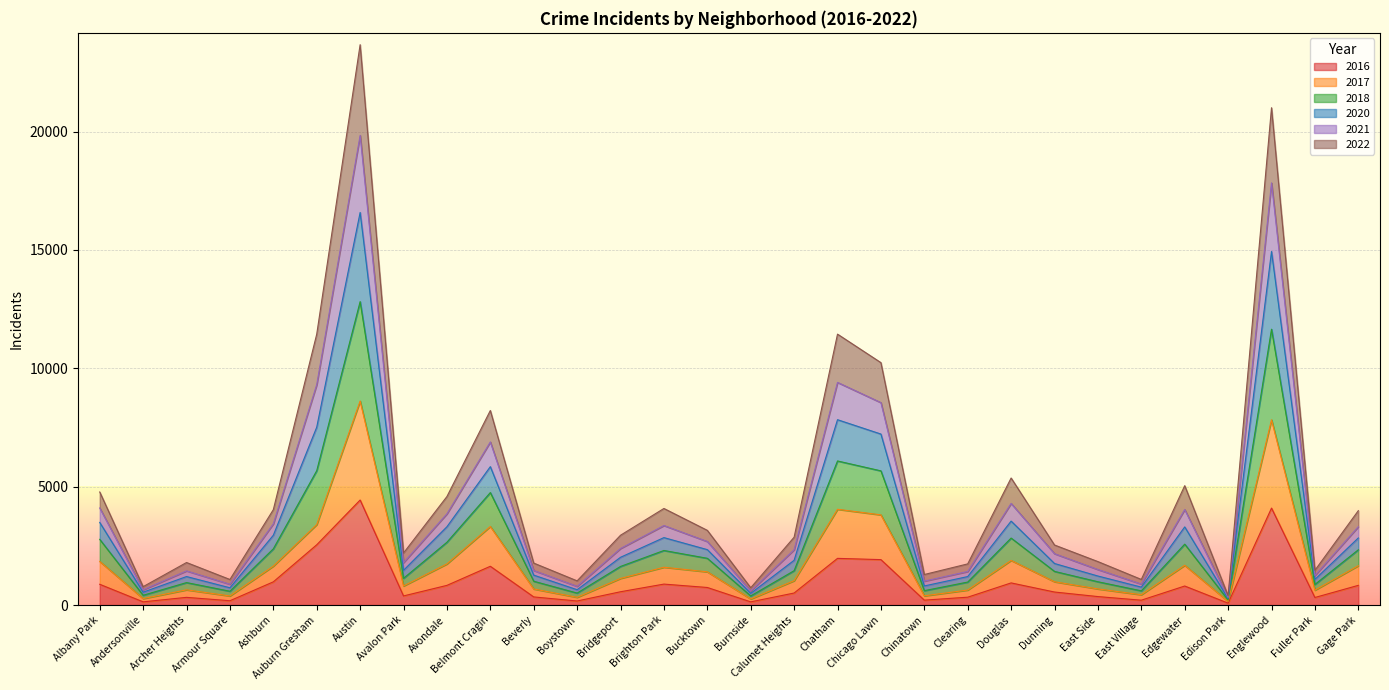

Count the number of categories in the chart.

30